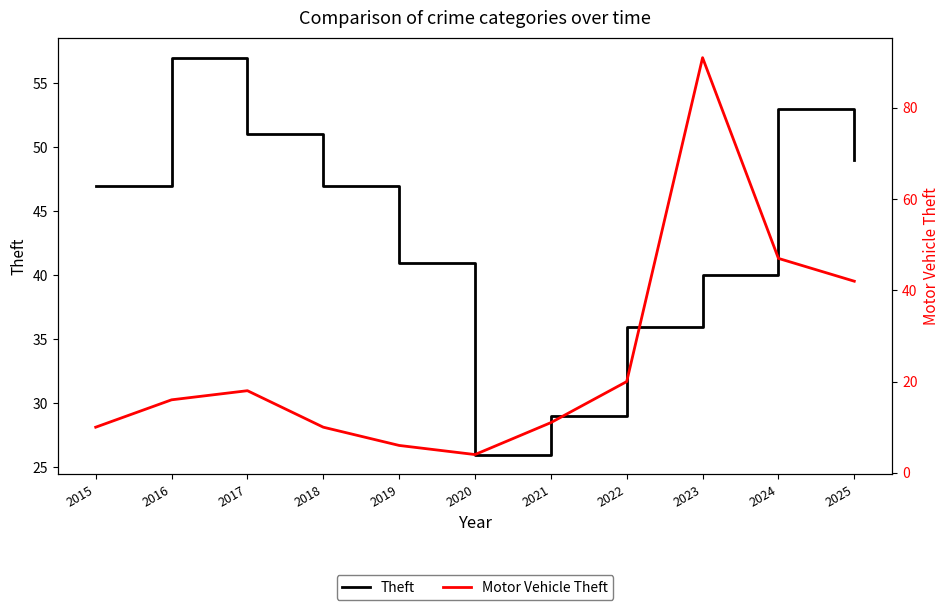

At which label is Theft closest to 41?

2019